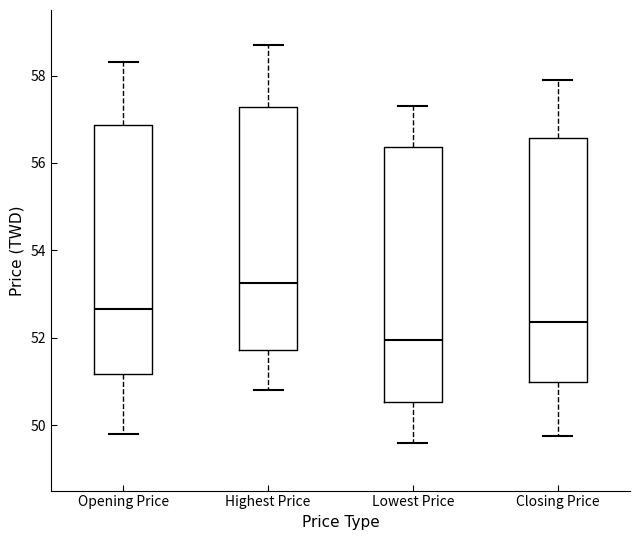

Reading left to right, read every box against the y-axis: the position of its median line, the range the box covers, and the ends of its whiskers. The values are not printed on the chart, so give them approximately, as read against the axis.

Opening Price: median 52.6, box 51.2 to 56.8, whiskers 49.8 to 58.4
Highest Price: median 53.2, box 51.8 to 57.2, whiskers 50.8 to 58.8
Lowest Price: median 52.0, box 50.6 to 56.4, whiskers 49.6 to 57.4
Closing Price: median 52.4, box 51.0 to 56.6, whiskers 49.8 to 58.0